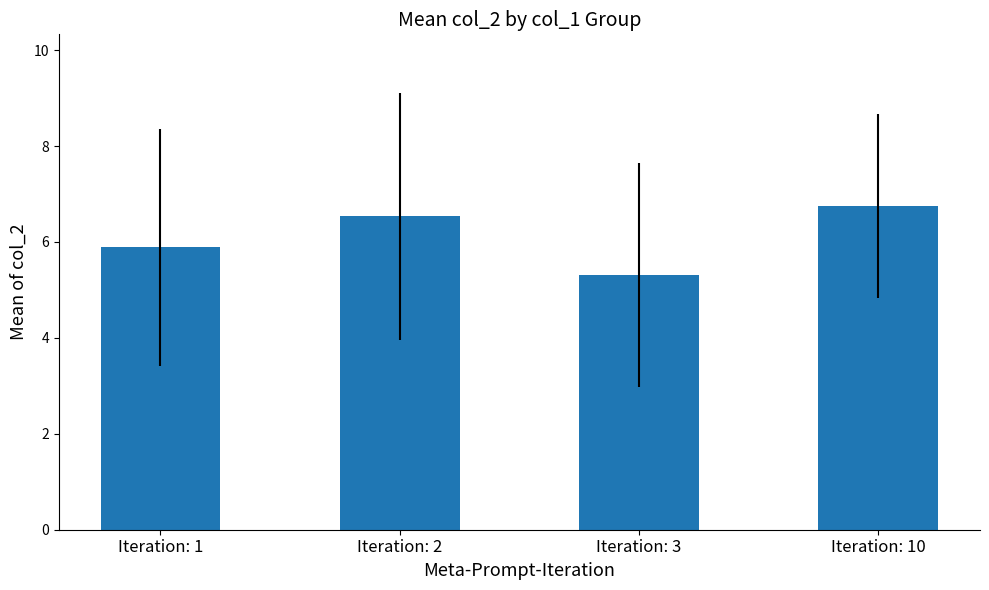

List the labels in order of value, largest first.

Iteration: 10, Iteration: 2, Iteration: 1, Iteration: 3